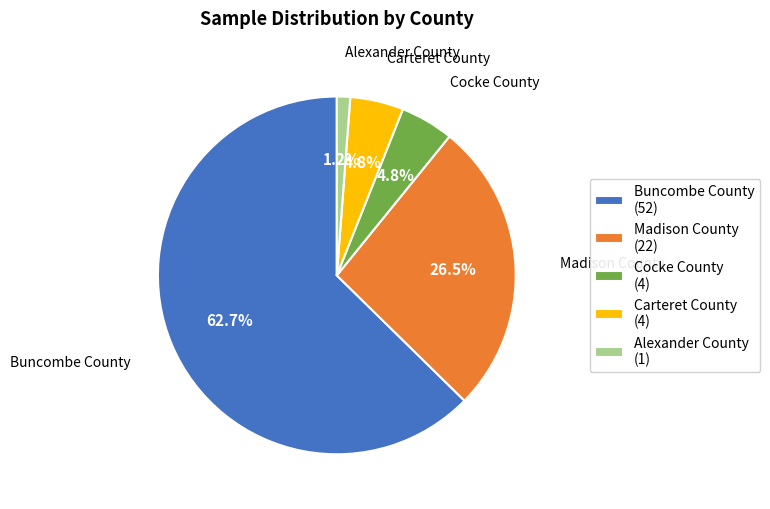

Does Carteret County account for over 50% of the chart?

No